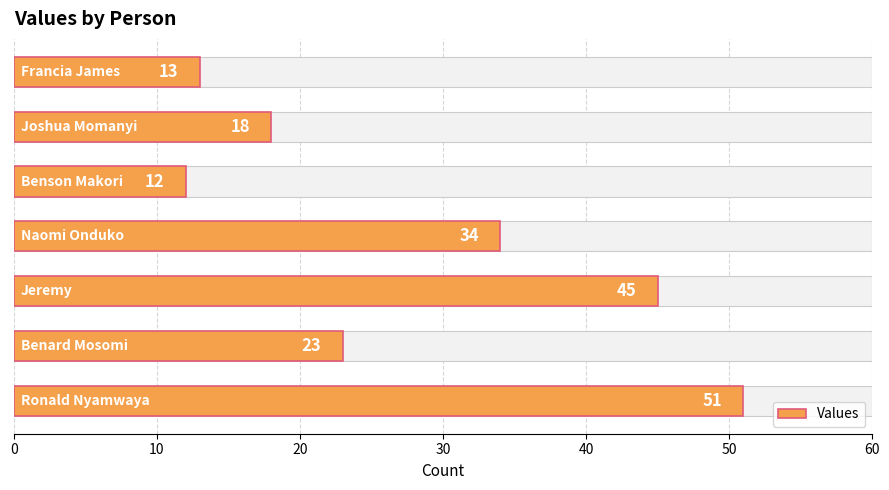

The chart shows a value of 20 at 60. True or false?

False